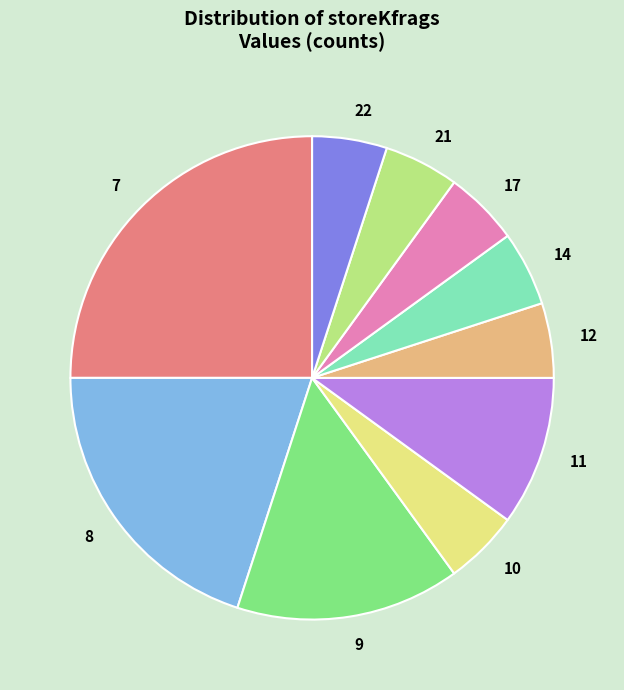

How many slices are in this pie chart?

10